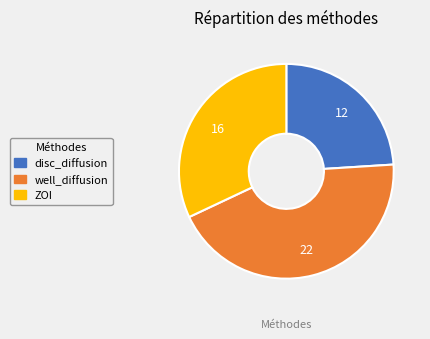

Count the number of slices in the pie.

3